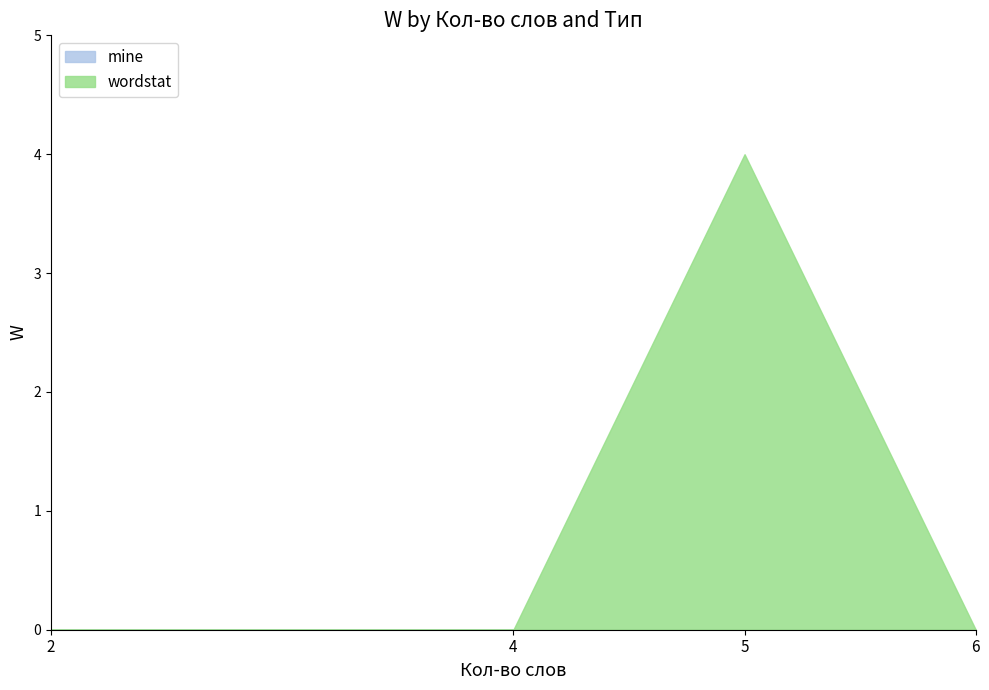

How many data points does each series have?

19